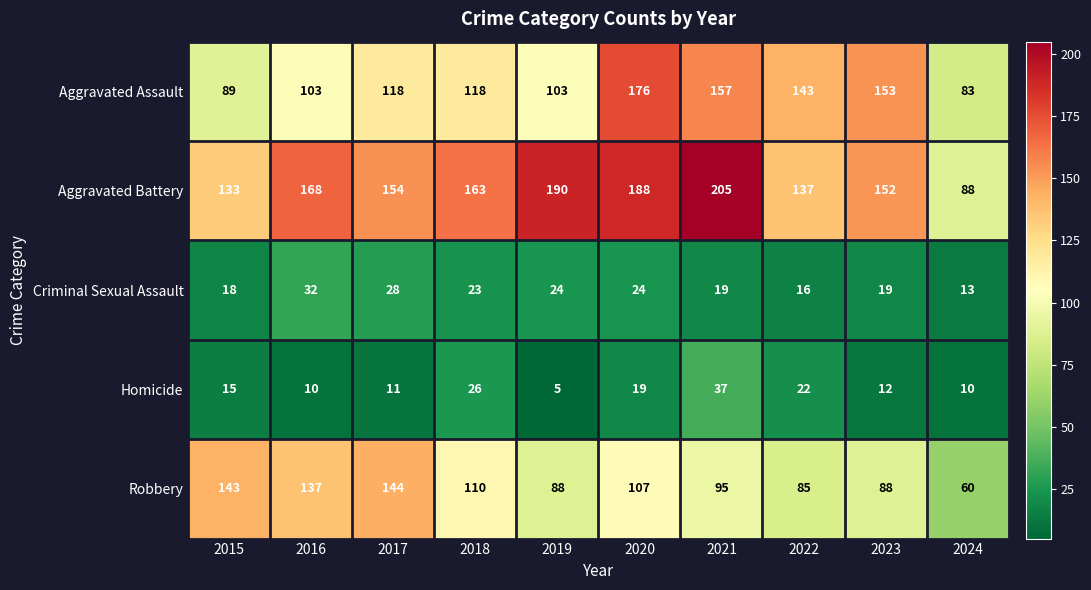

What is the greatest value displayed?

205